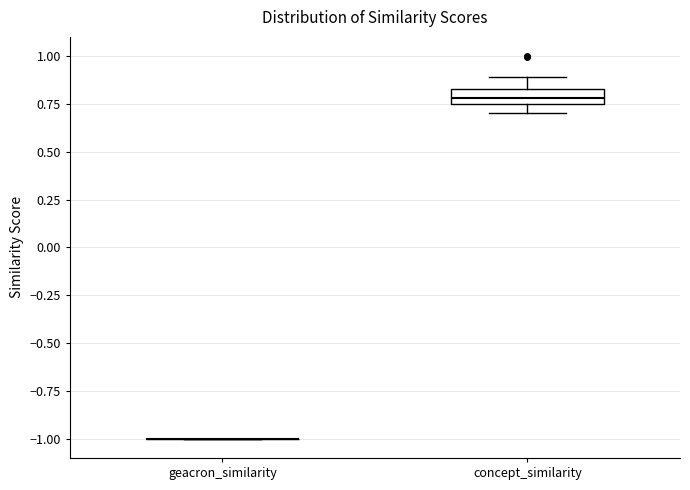

Reading left to right, read every box against the y-axis: the position of its median line, the range the box covers, and the ends of its whiskers. The values are not printed on the chart, so give them approximately, as read against the axis.

geacron_similarity: box collapsed to a line at -1.00, whiskers -1.00 to -1.00
concept_similarity: median 0.80, box 0.75 to 0.85, whiskers 0.70 to 0.90